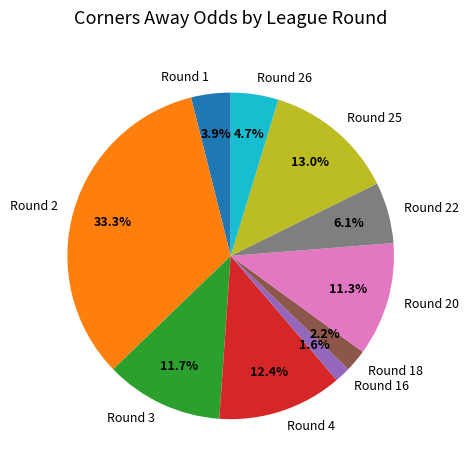

To the nearest percent, what is the difference between the largest and smallest slice percentages?

32%